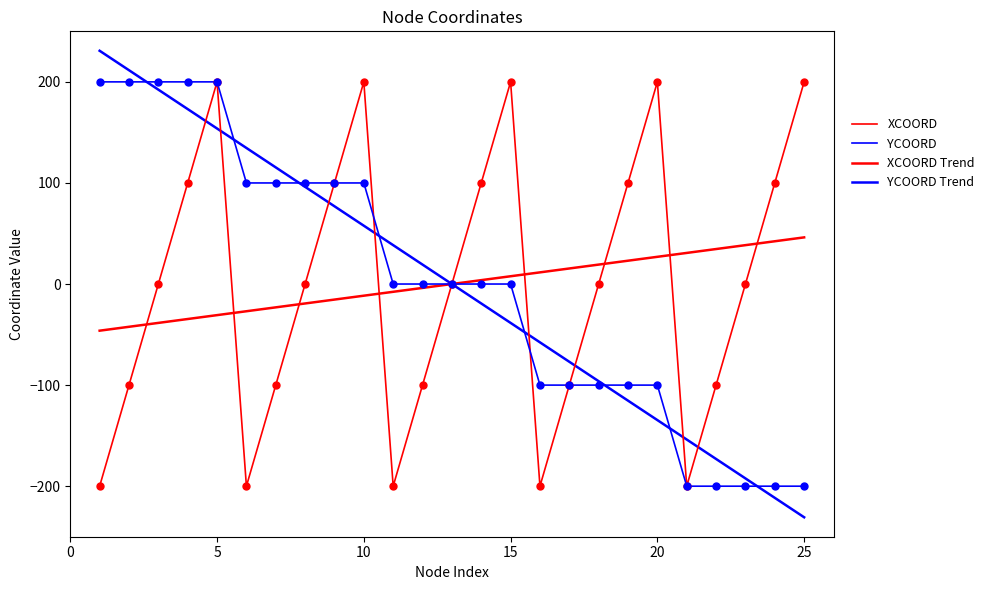

How many lines are shown in the chart?

4